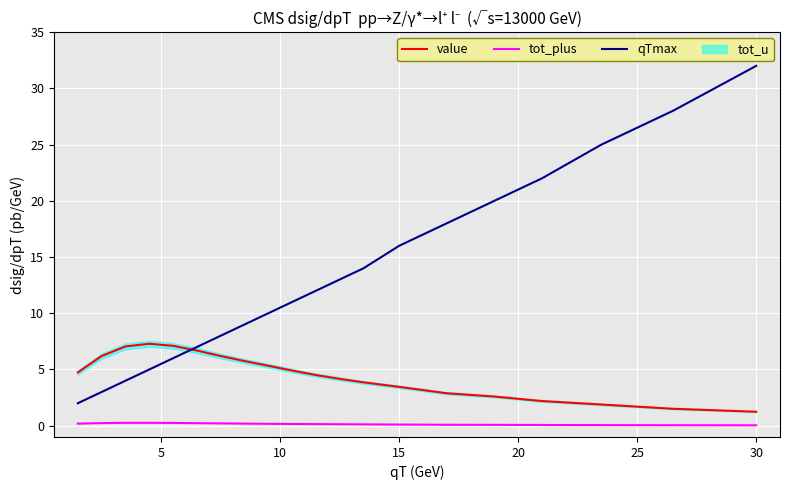

Reading left to right, what are all the values shown in this chart?

value: 4.7	6.2	7.1	7.3	7.1	6.7	6.2	5.8	5.3	4.9	4.5	4.2	3.9	3.5	2.9	2.6	2.2	1.9	1.5	1.2
tot_plus: 0.2	0.2	0.3	0.3	0.2	0.2	0.2	0.2	0.2	0.2	0.1	0.1	0.1	0.1	0.1	0.1	0.1	0.1	0.0	0.0
qTmax: 2.0	3.0	4.0	5.0	6.0	7.0	8.0	9.0	10.0	11.0	12.0	13.0	14.0	16.0	18.0	20.0	22.0	25.0	28.0	32.0